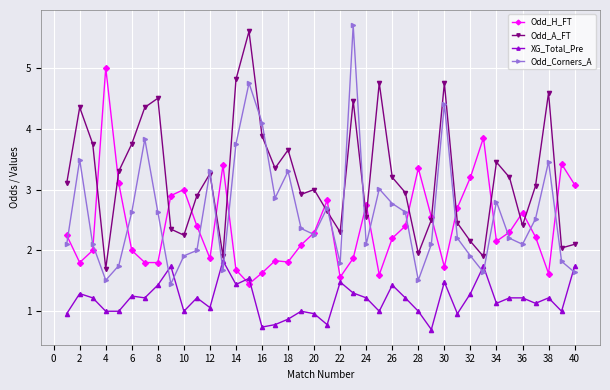

What is the maximum value shown in the chart?

5.7